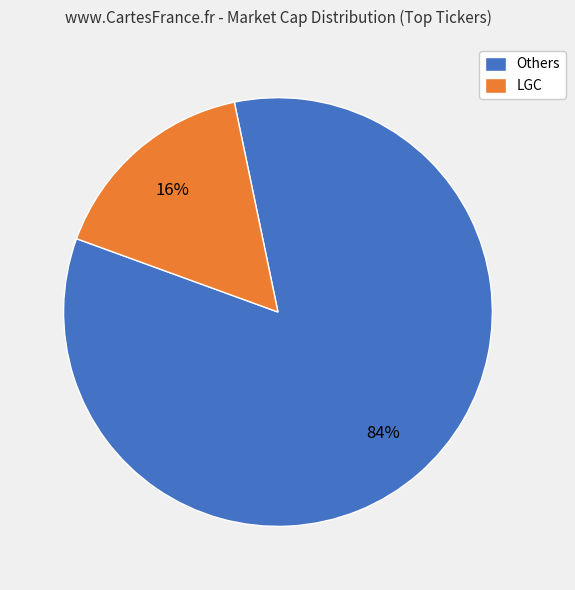

True or false: LGC accounts for 28% of the total.

False